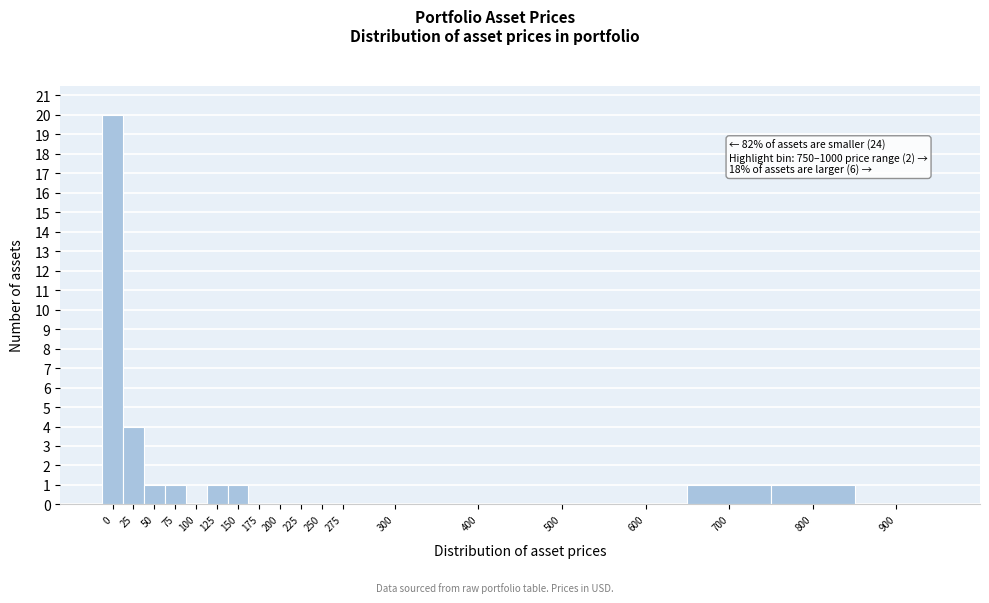

Reading left to right, what are all the values shown in this chart?

0=20	25=4	50=1	75=1	100=0	125=1	150=1	175=0	200=0	225=0	250=0	275=0	300=0	400=0	500=0	600=0	700=1	800=1	900=0